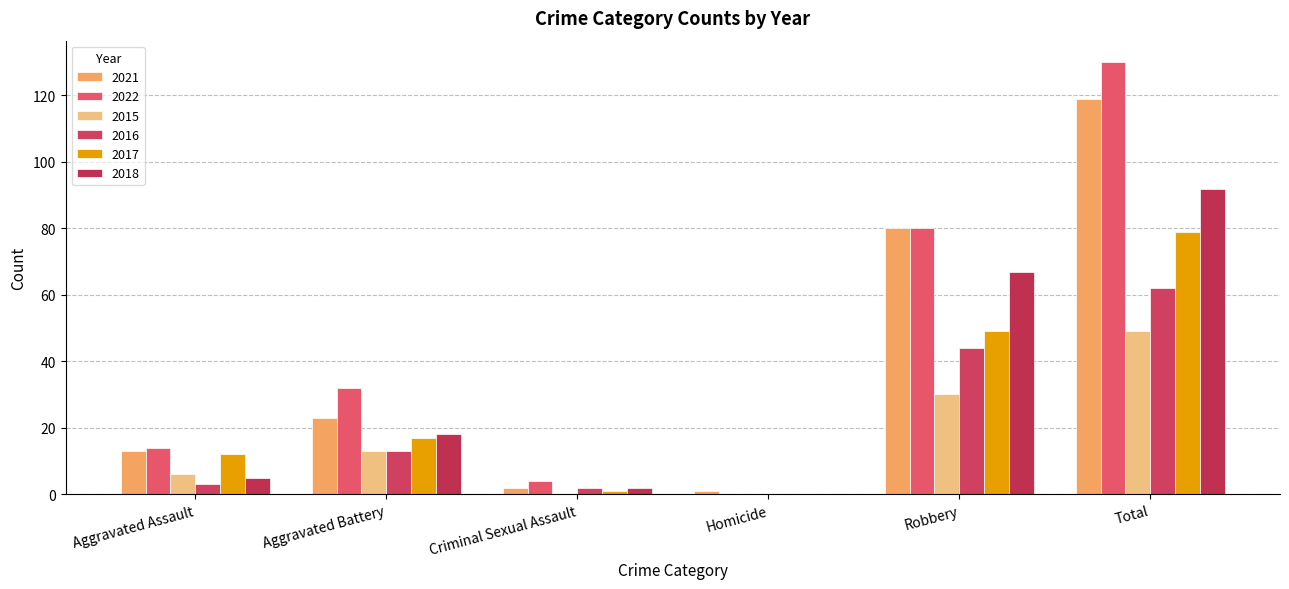

Count the number of data series in this chart.

6